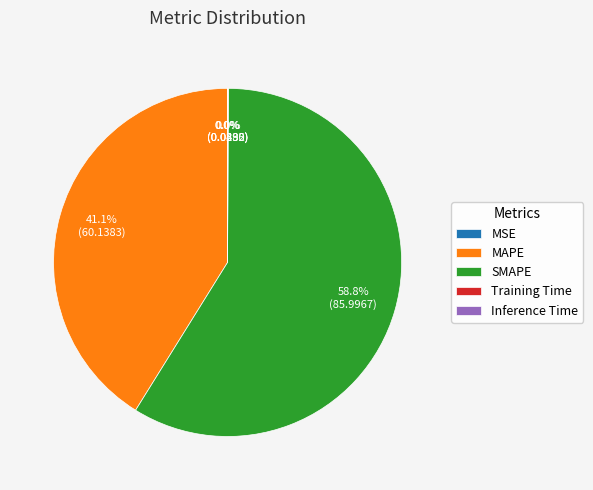

What percentage is the SMAPE slice, to the nearest percent?

59%